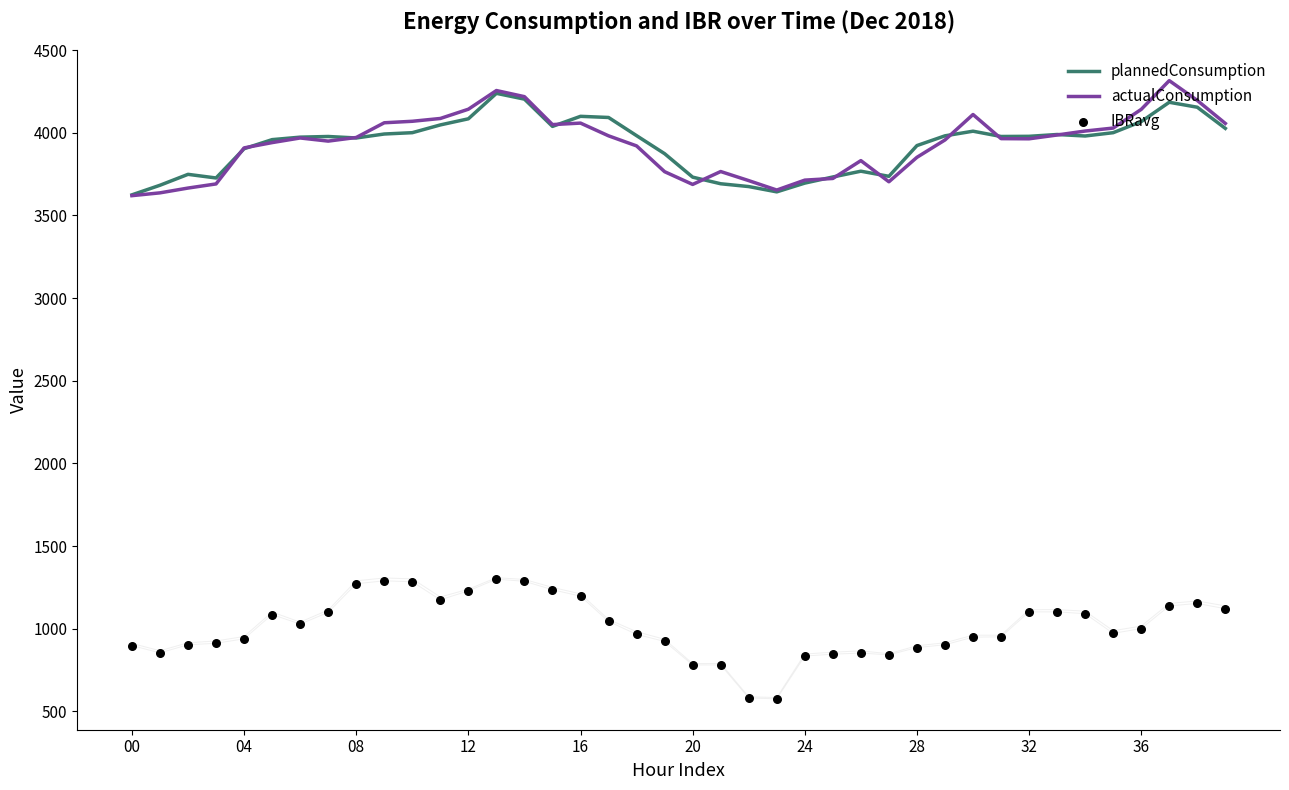

What is the maximum value for actualConsumption?

4316